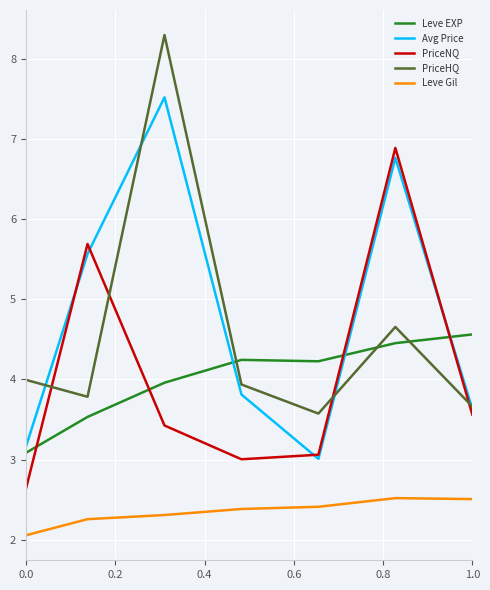

What is the greatest value displayed?

8.3